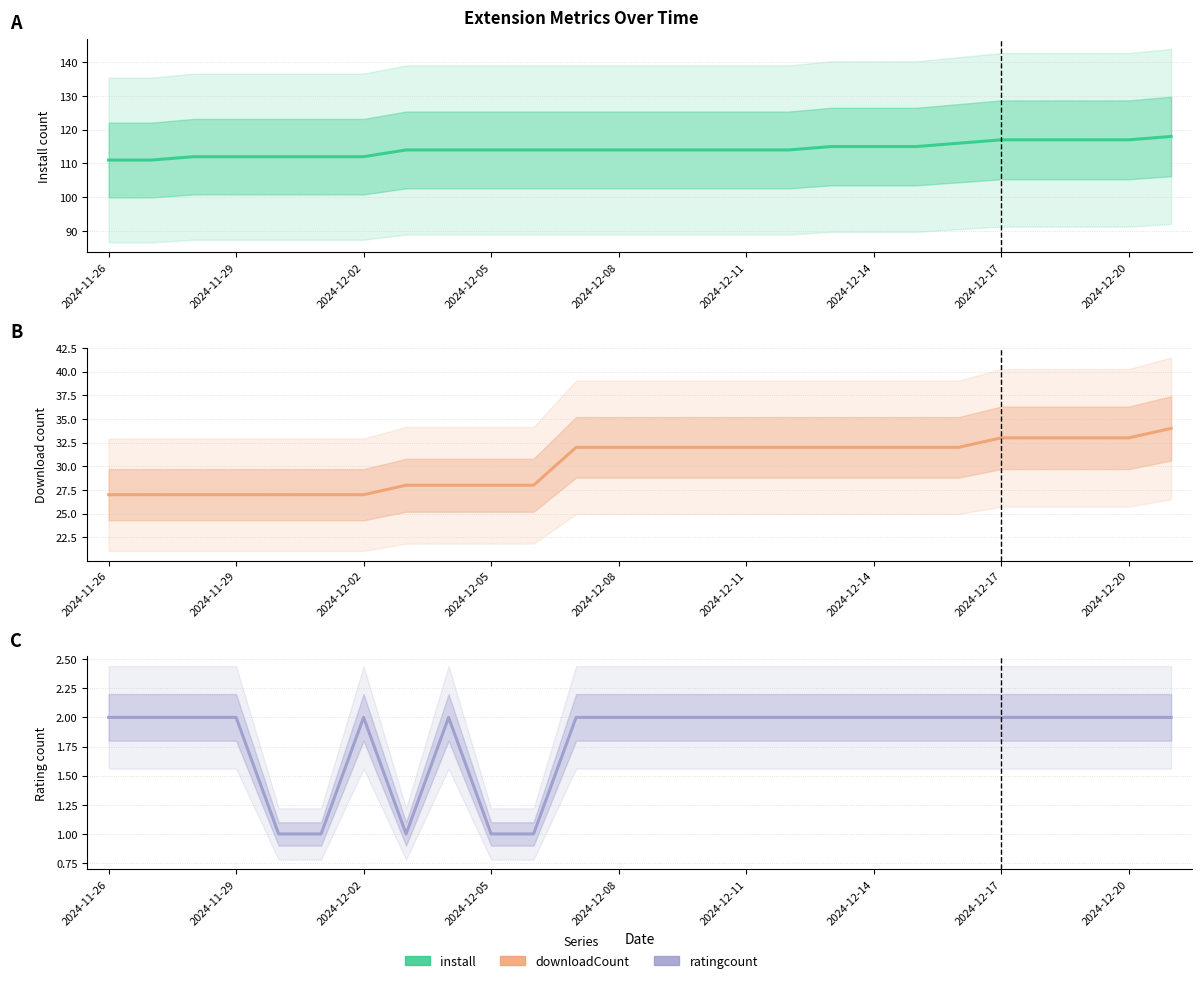

What is the sum of all downloadCount values?

787